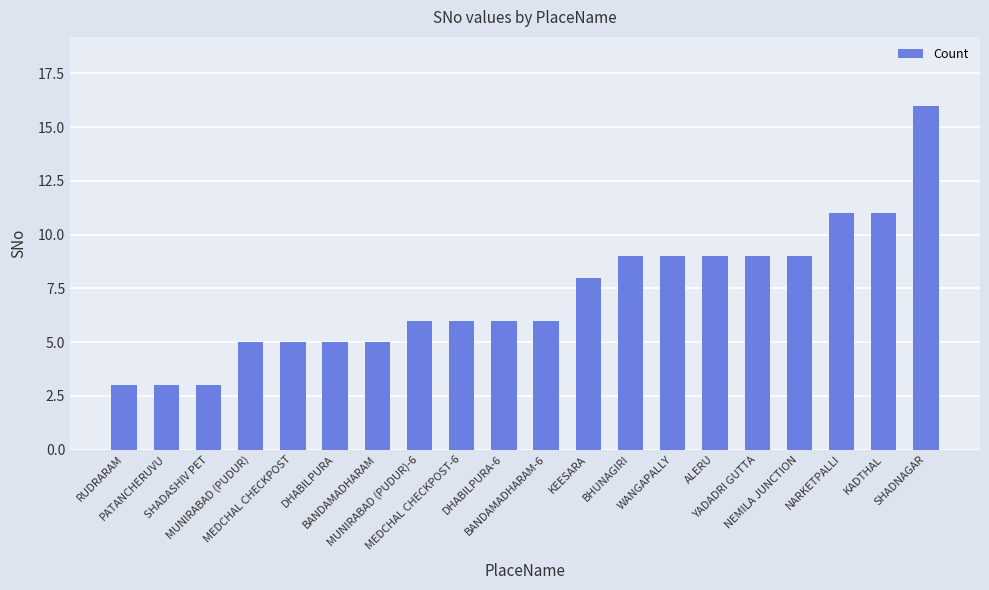

What is the smallest value displayed?

3